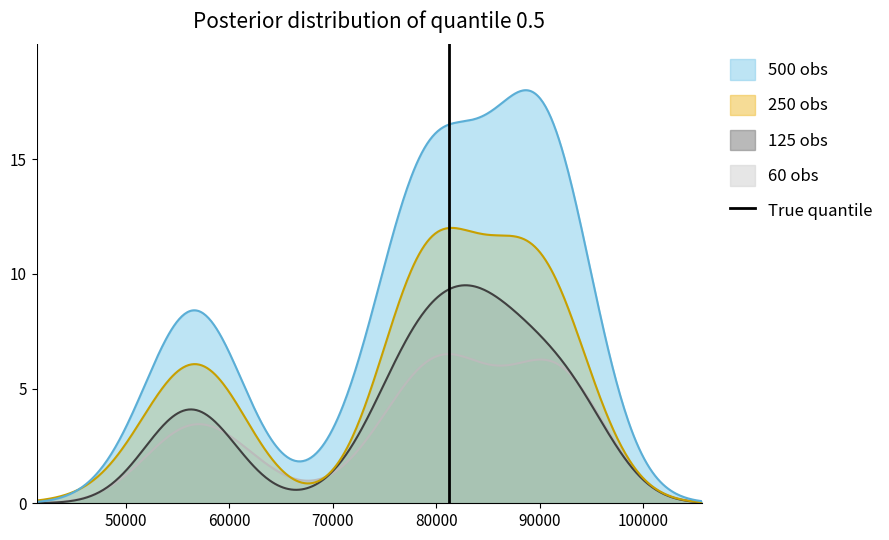

Count the values in the range 0 to 1.

2